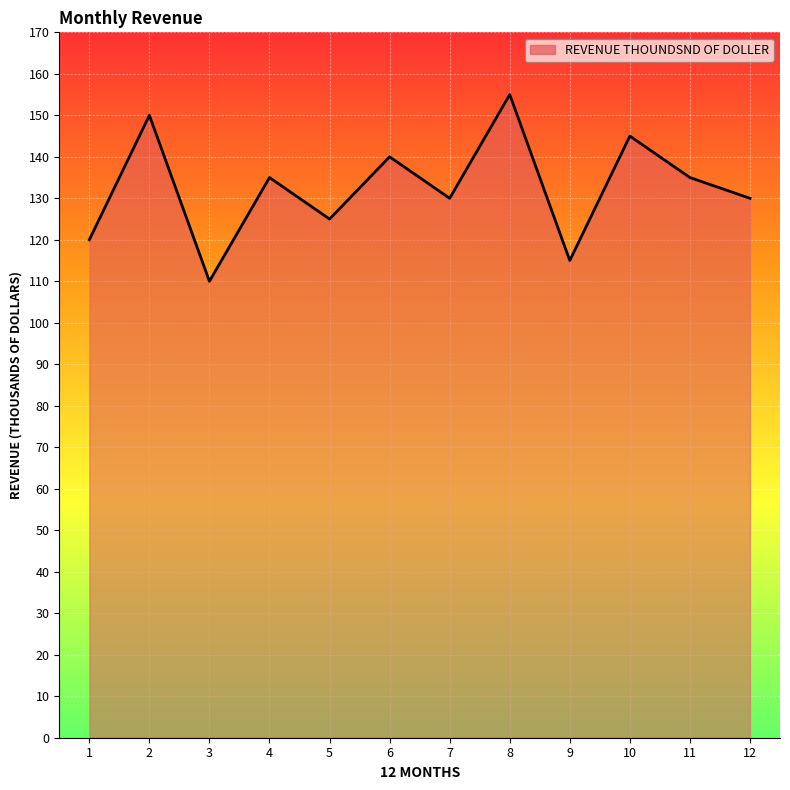

Count the values in the range 125 to 145.

7